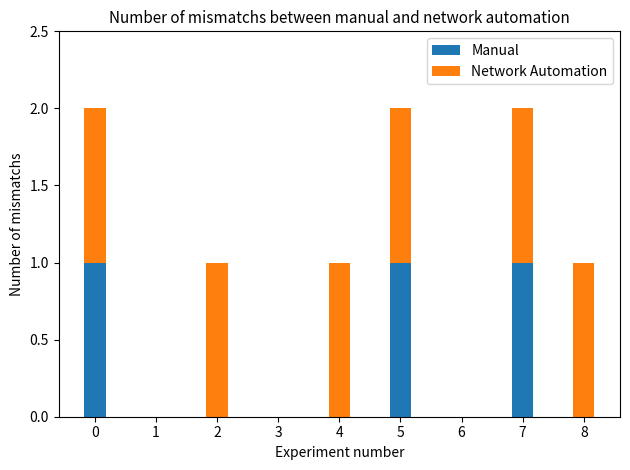

Reading right to left, what are the values for Manual?

8=0	7=1	6=0	5=1	4=0	3=0	2=0	1=0	0=1